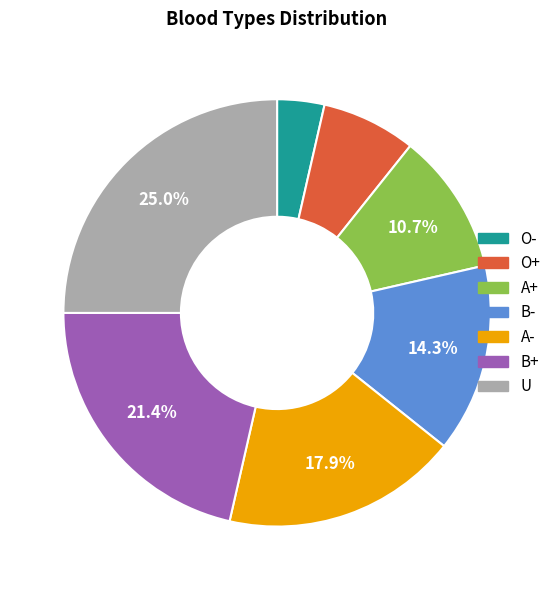

The A- slice represents 12% of the pie. True or false?

False